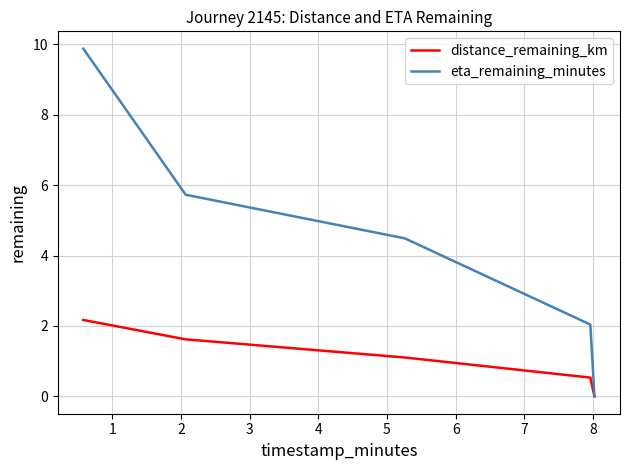

Which series has the largest total across all categories?

eta_remaining_minutes